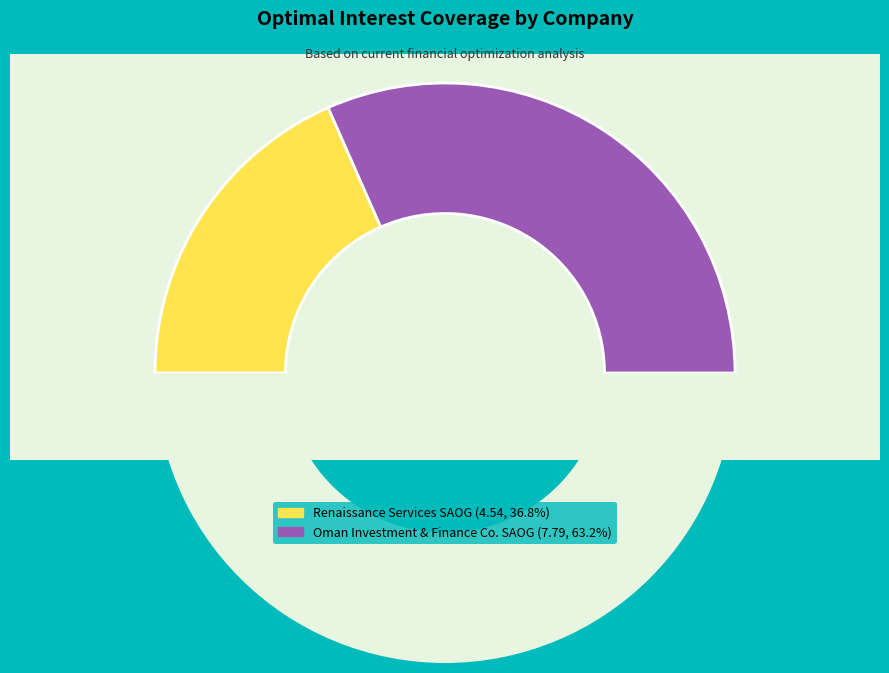

Rank the categories by value from lowest to highest.

Renaissance Services SAOG, Oman Investment & Finance Co. SAOG